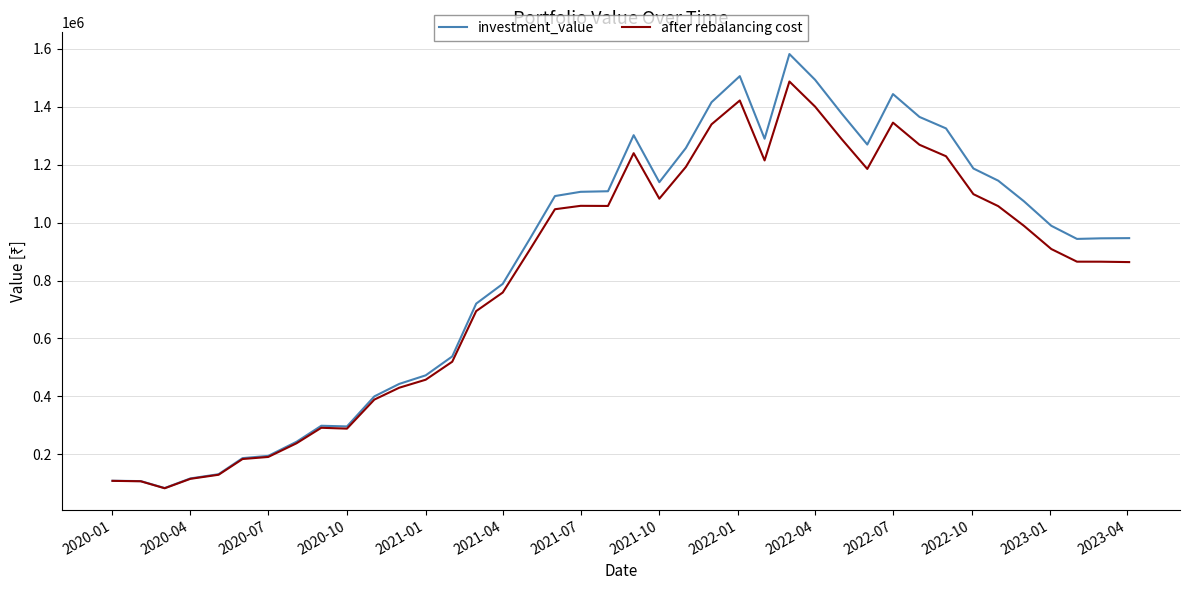

Does the chart display data point markers on the line(s)?

No